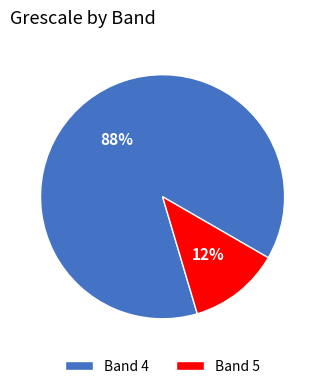

How many segments does this pie chart have?

2